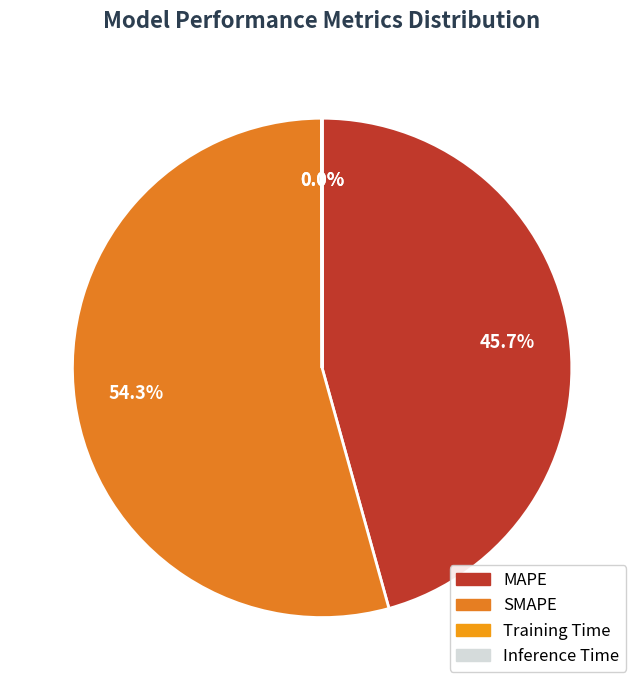

To the nearest percent, what is the combined percentage of SMAPE and Training Time?

54%